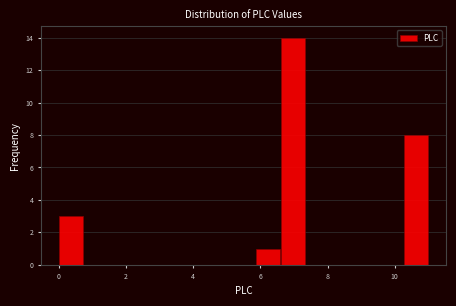

Read against the x-axis, roughly where is the centre of the tallest bar?

7.0